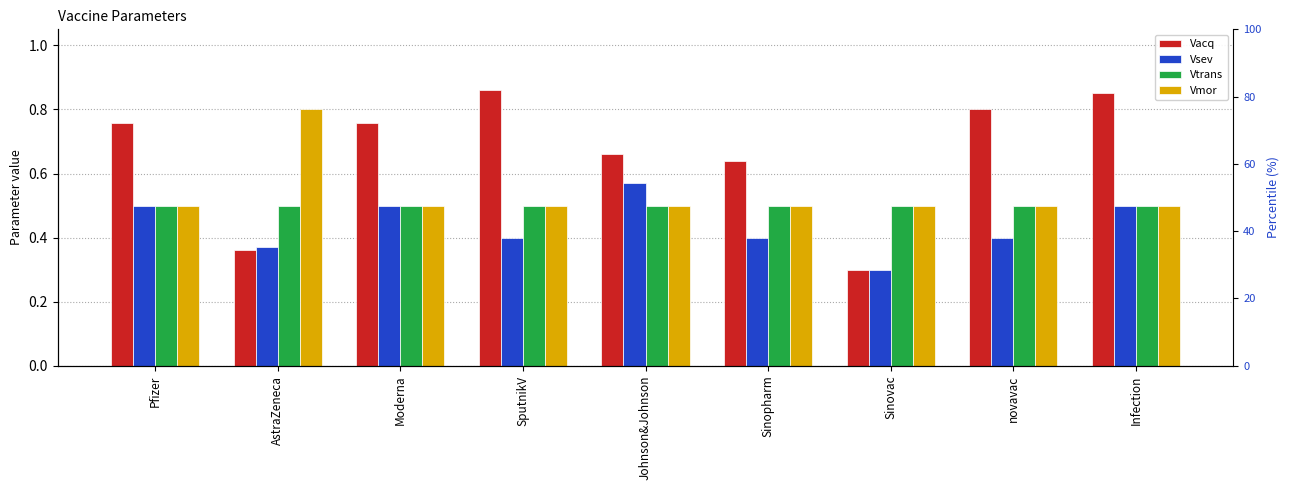

At how many categories does at least one series exceed 0?

9